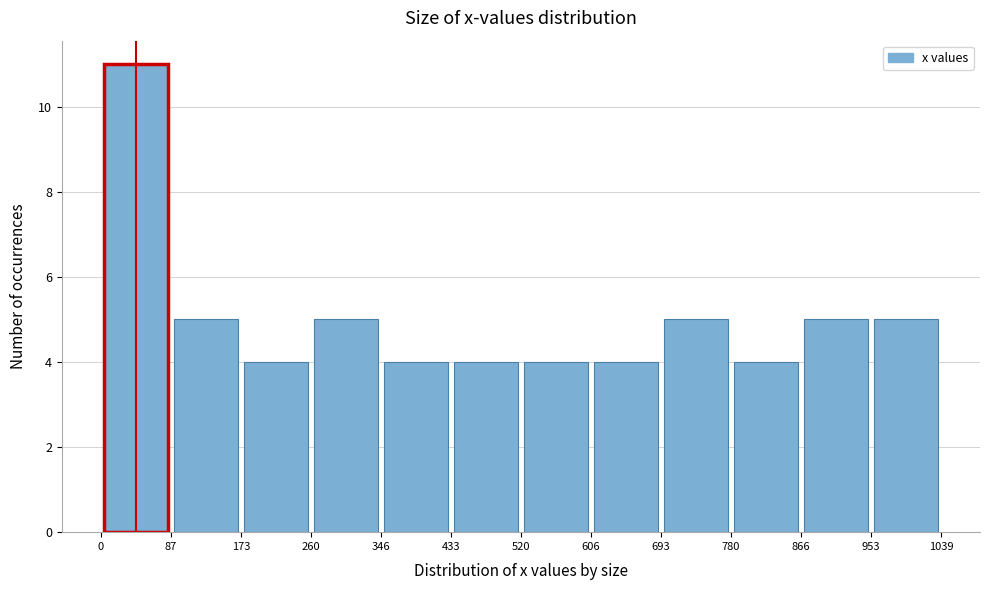

How tall is the bar that spans 0 to 87 on the x-axis? The values are not printed on the chart, so give them approximately, as read against the axis.

11